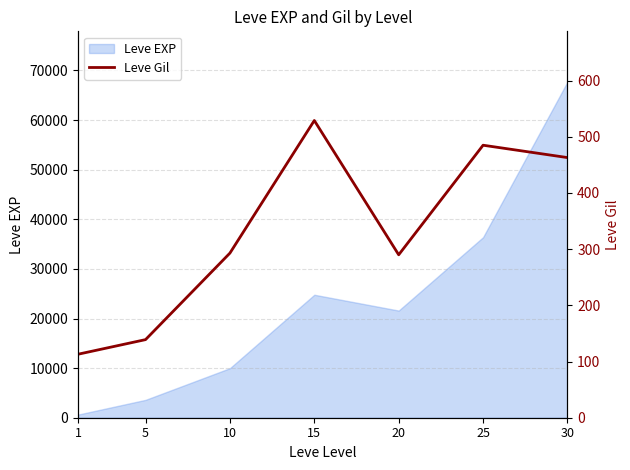

Where is the data nearest to the value 321?

10